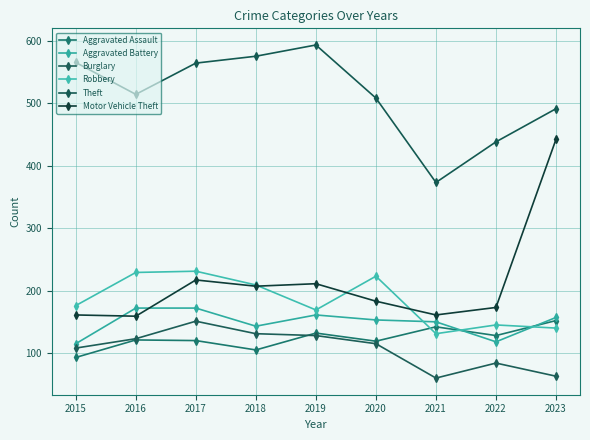

What is the value of the Burglary point at the 3rd from the left?

151